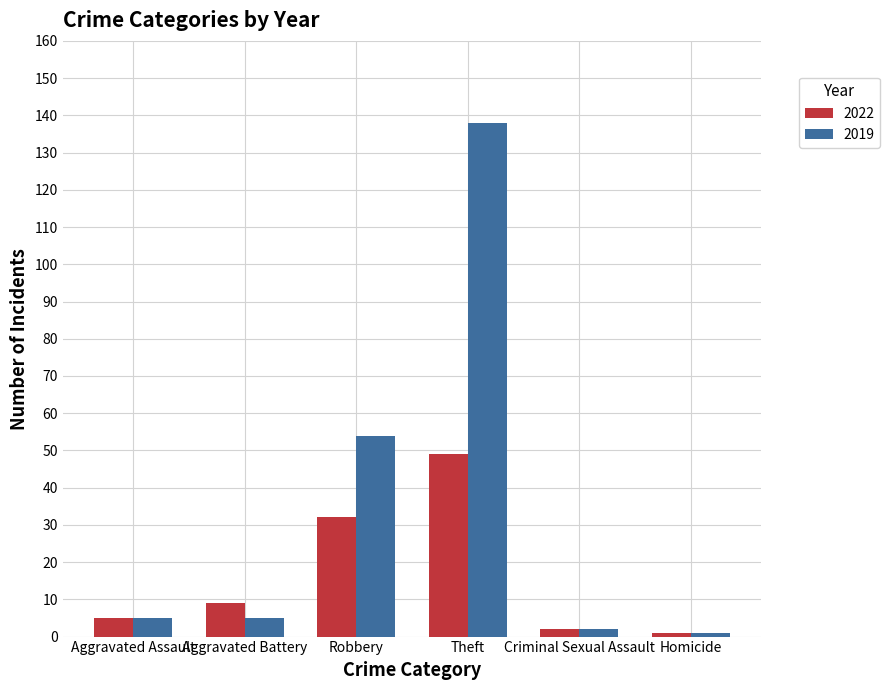

The value of 2022 at Criminal Sexual Assault is 2. True or false?

True